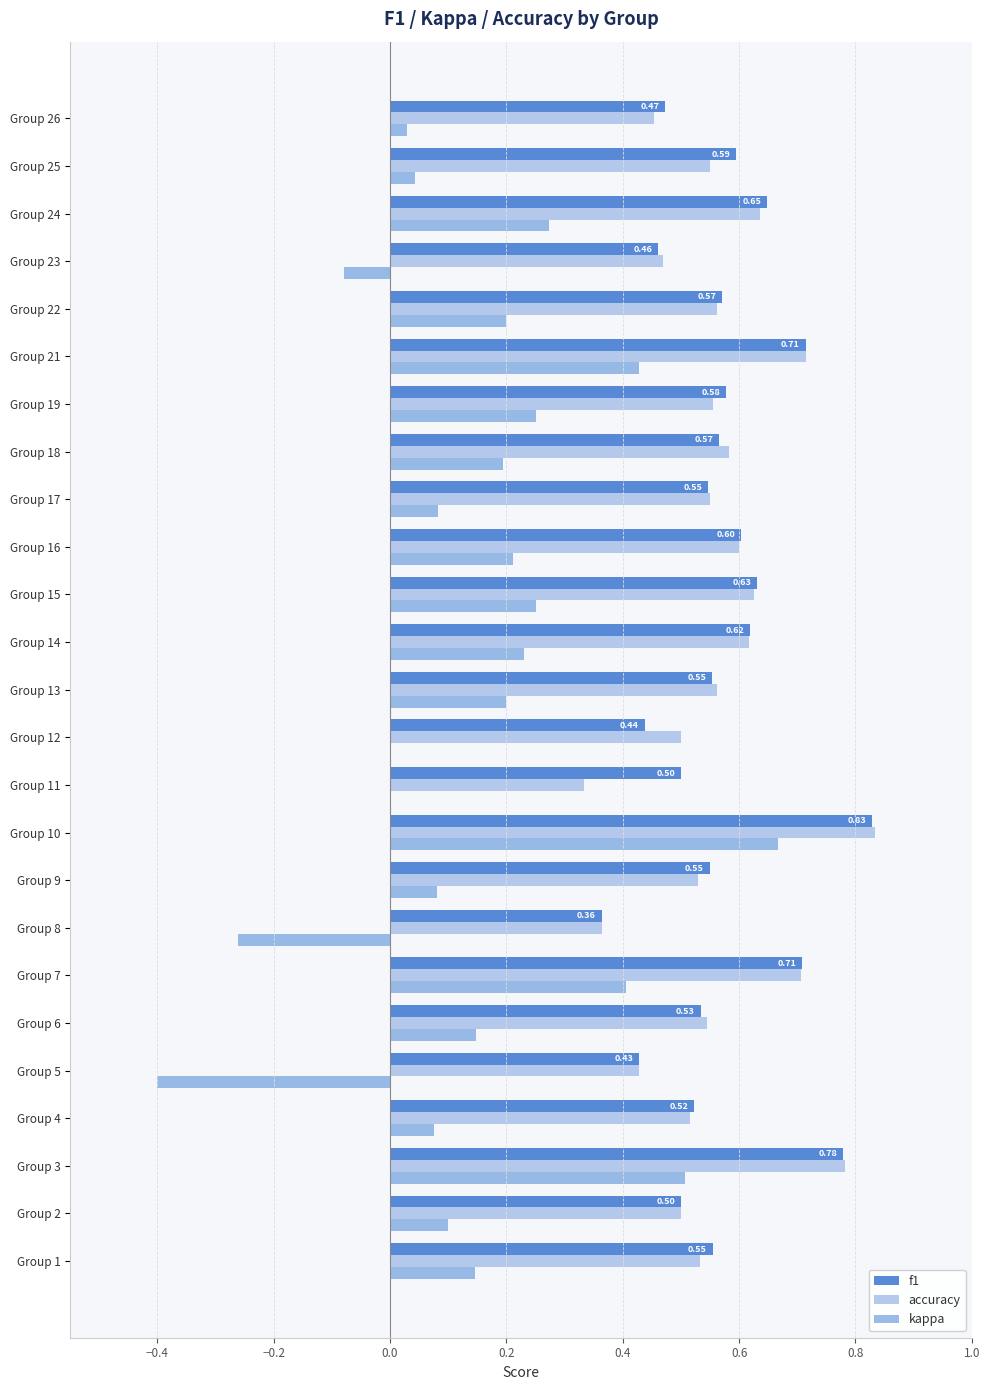

Count the f1 values in the range 0 to 1.

25